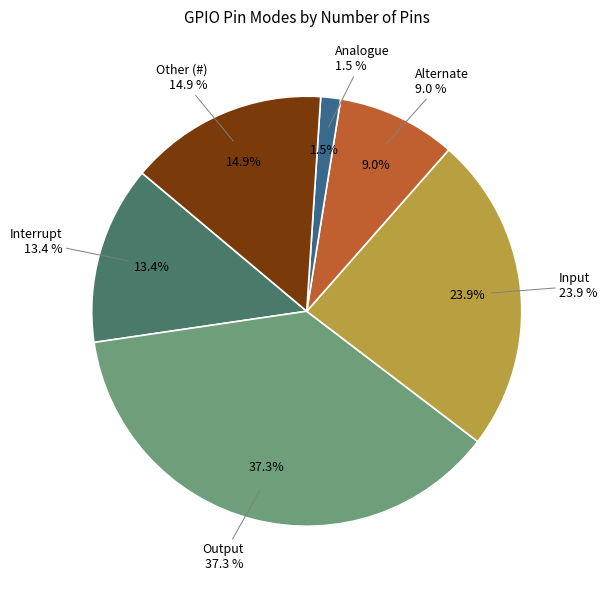

Is Output the majority of the pie?

No